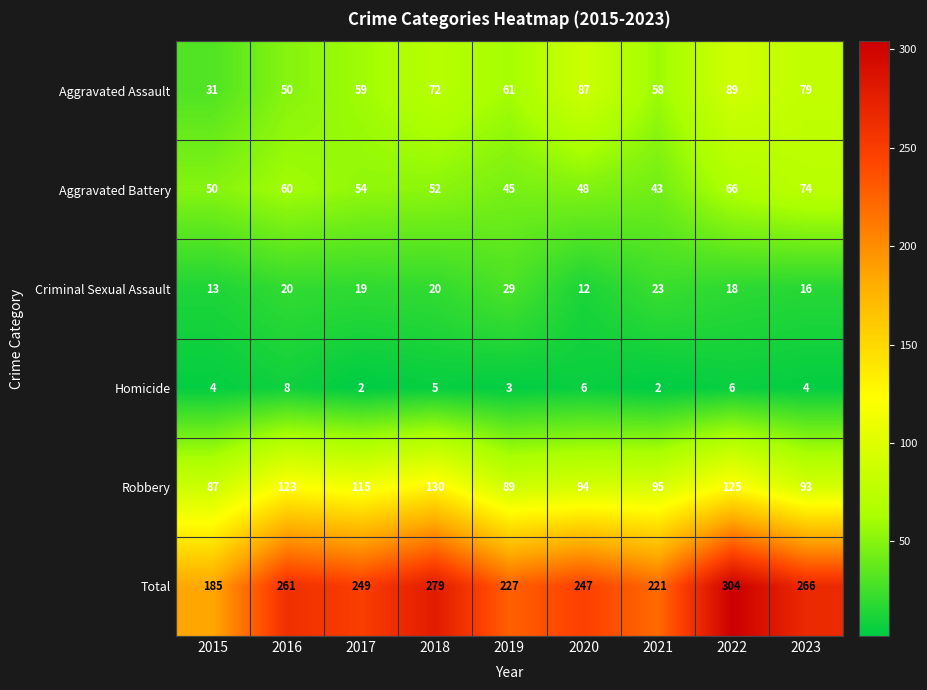

Is it true that Homicide equals 2 at 2021?

True